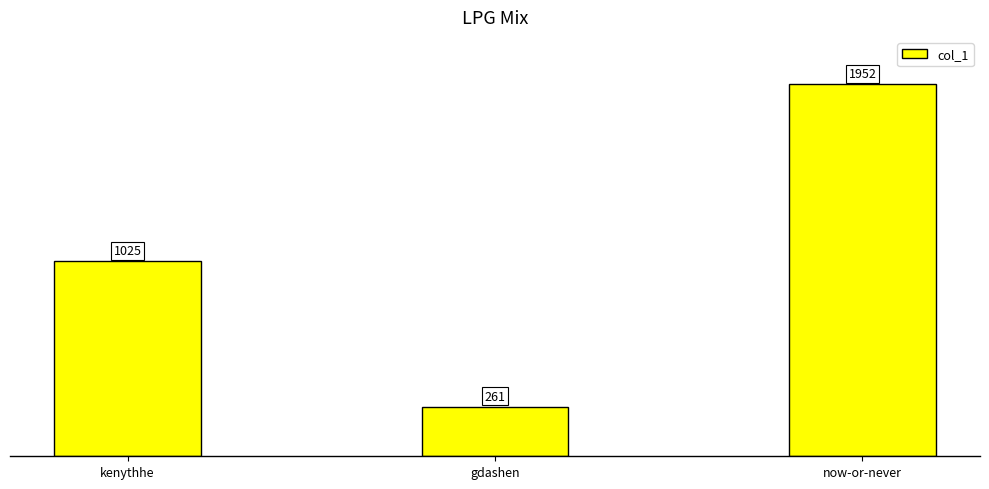

What position from the right is now-or-never?

1